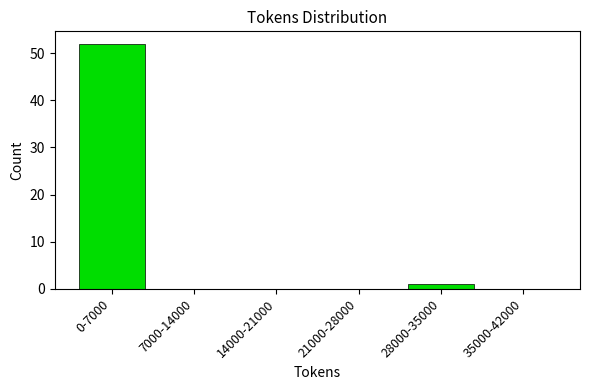

Reading right to left, list all the values displayed in this chart.

35000-42000=0	28000-35000=1	21000-28000=0	14000-21000=0	7000-14000=0	0-7000=52